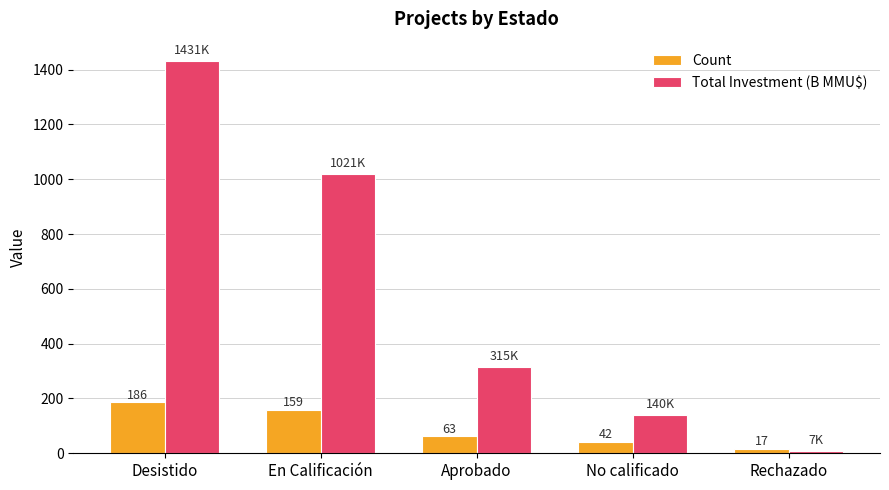

Where is Count nearest to the value 101?

Aprobado